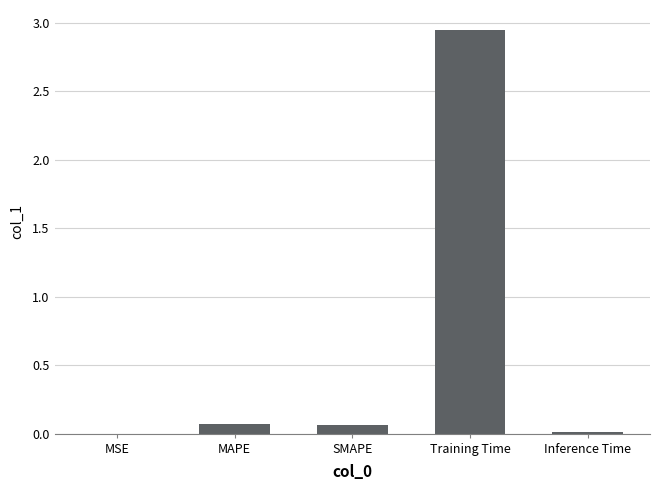

Between SMAPE and Inference Time, which is larger?

SMAPE